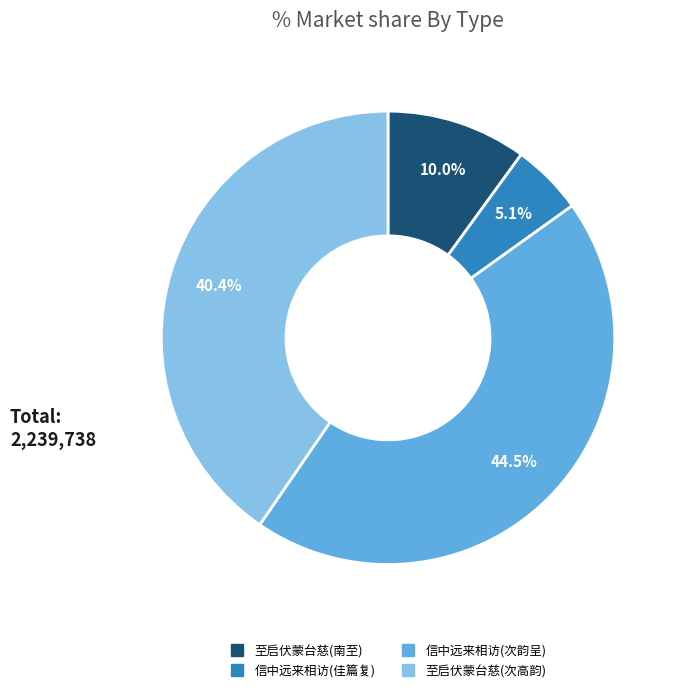

How many segments does this pie chart have?

4